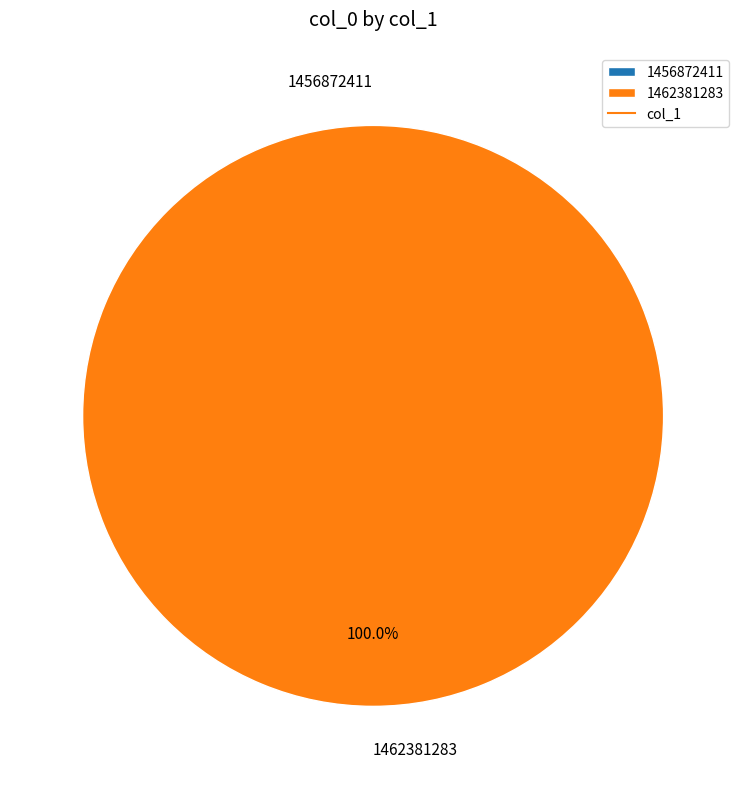

Combined, what portion of the pie is 1456872411 and 1462381283?

100.0%